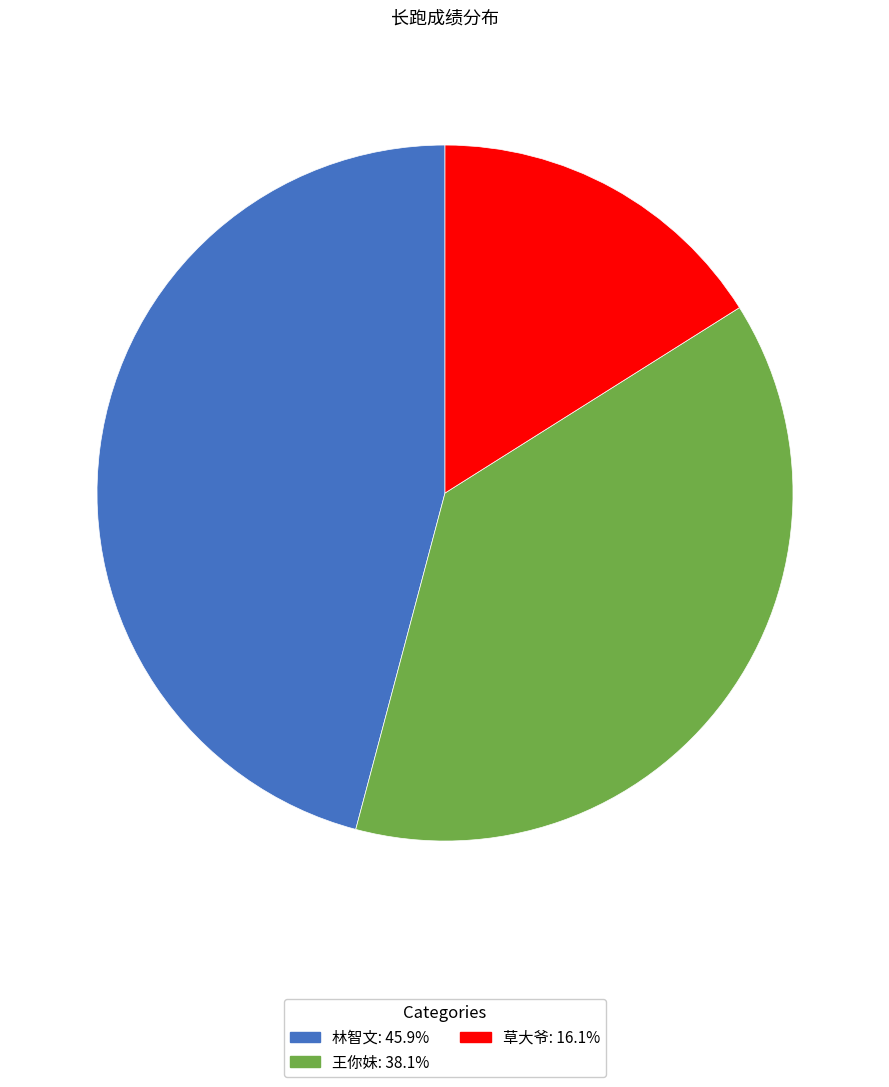

What is the smallest slice in the pie chart?

草大爷